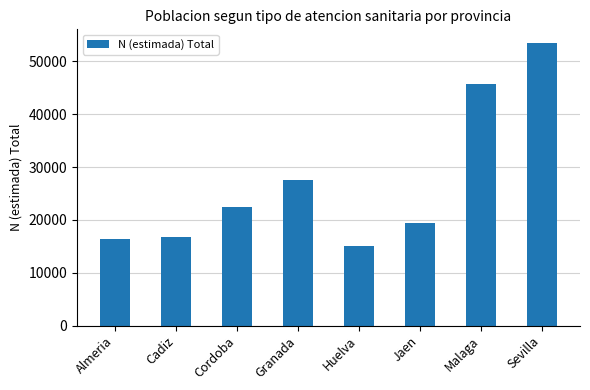

The chart shows a value of 85276 at Sevilla. True or false?

False